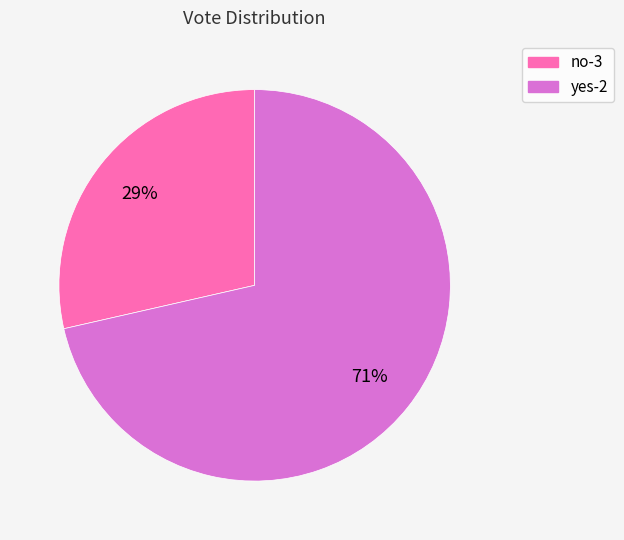

Combined, do yes-2 and no-3 account for over 50%?

Yes